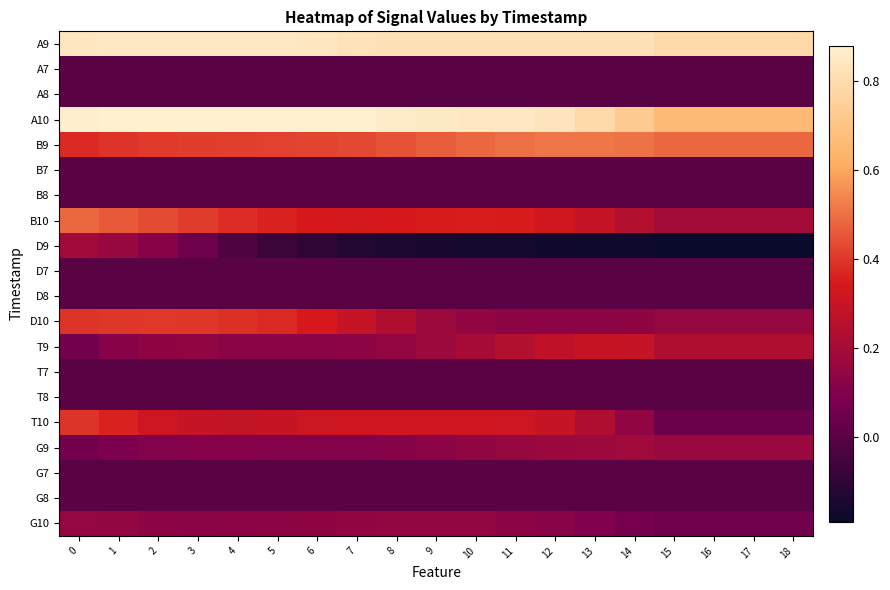

At which category is the sum across all series the highest?

1